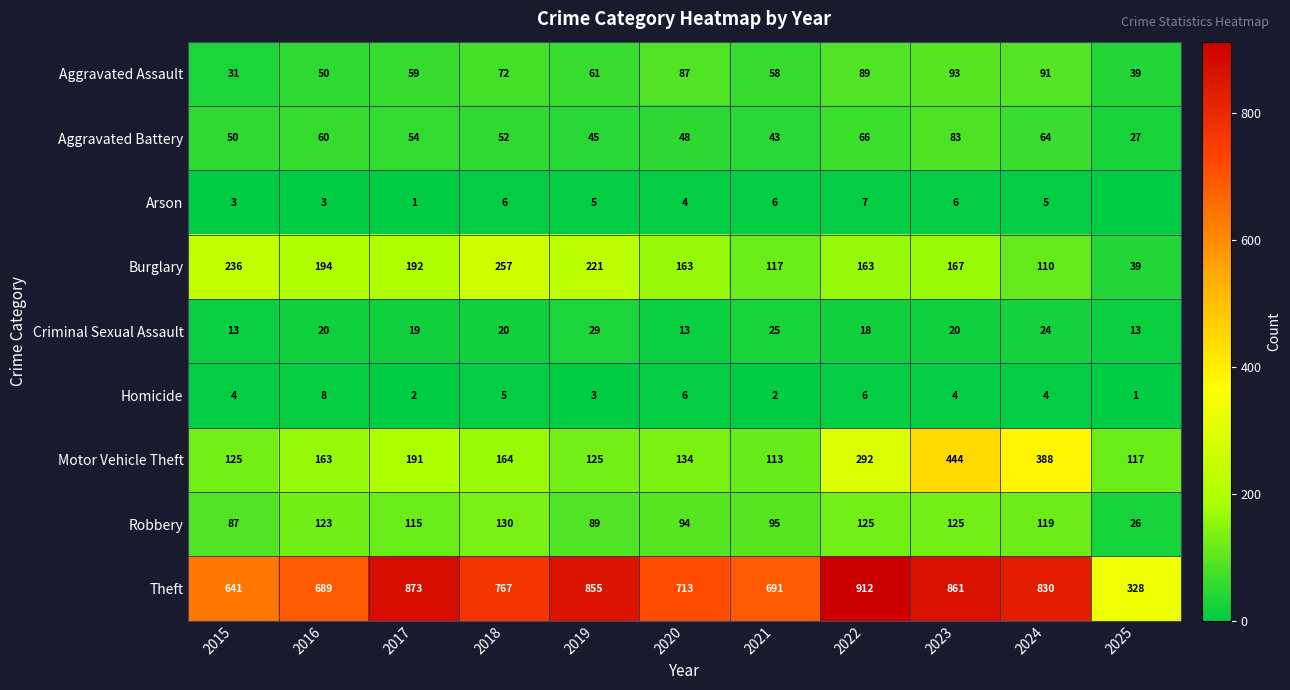

The value of Homicide at 2019 is 3. True or false?

True